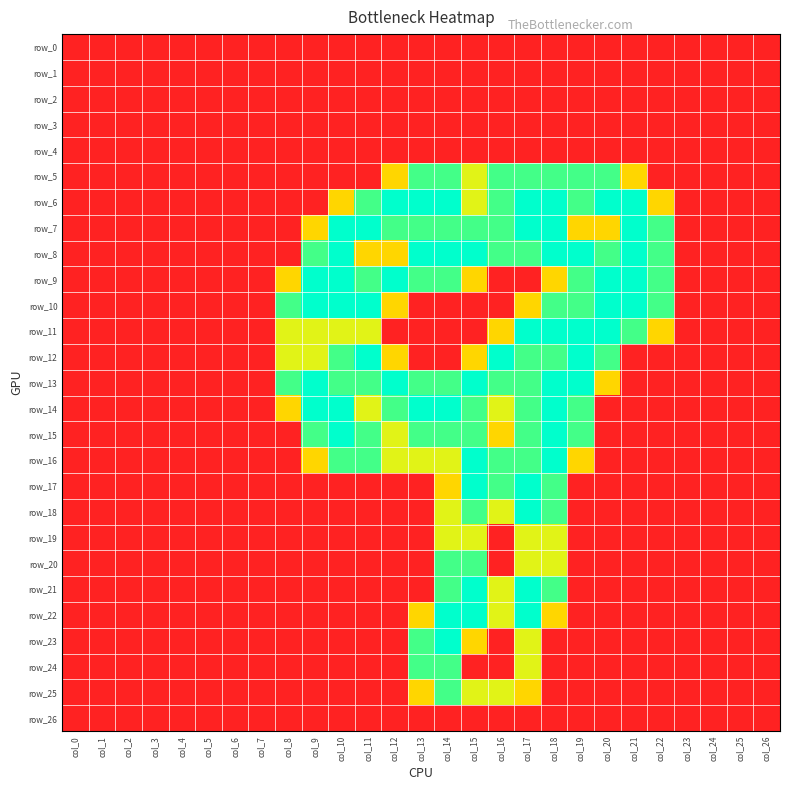

True or false: row_20 has a value of 0.0 at col_0.

True